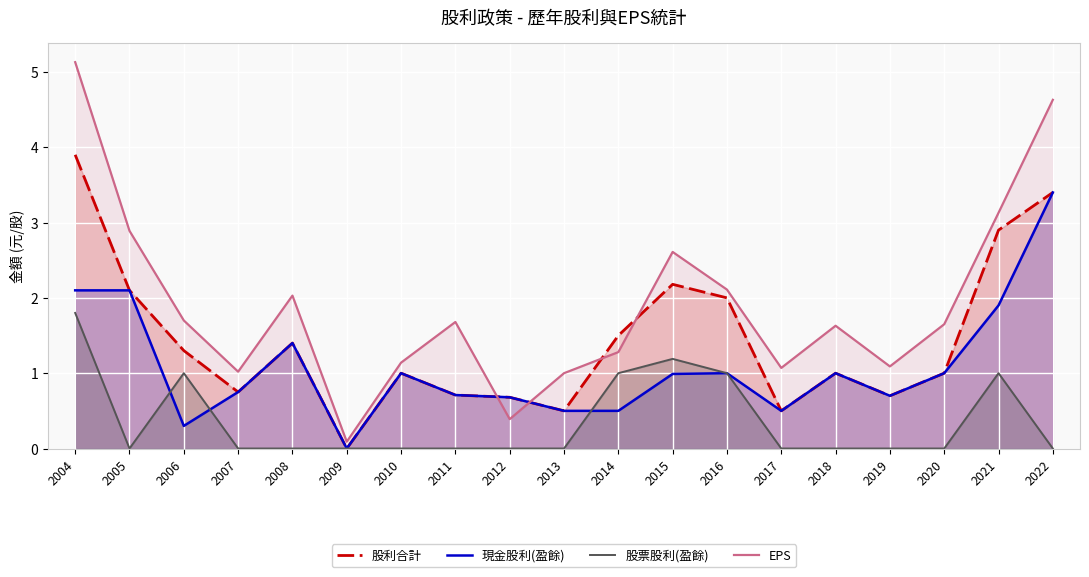

What is the sum of all EPS values?

36.3